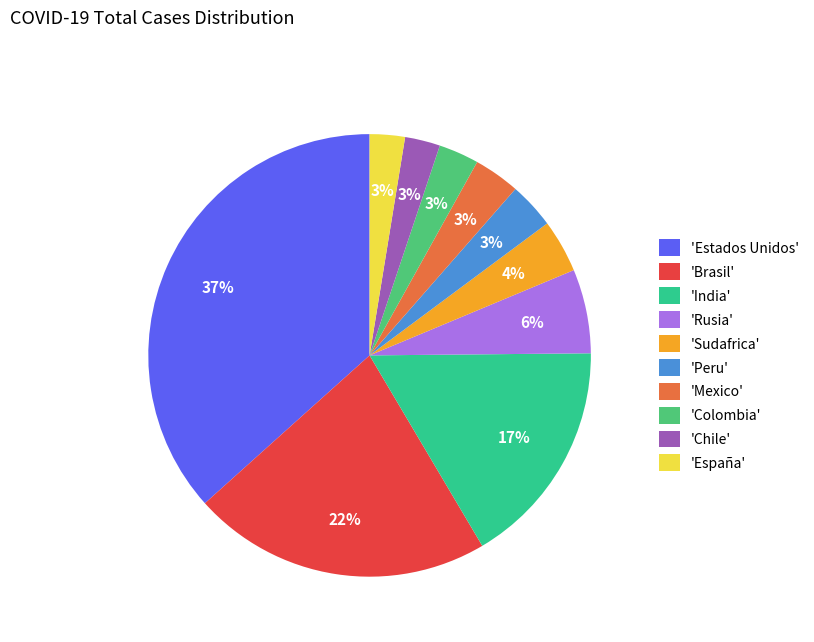

How many slices are in this pie chart?

10